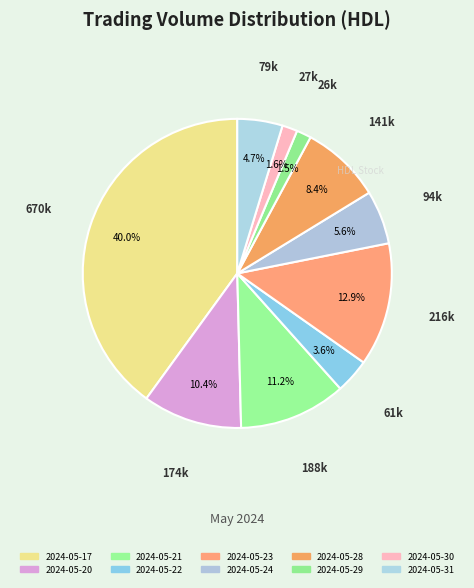

The 2024-05-30 slice represents 1% of the pie. True or false?

False